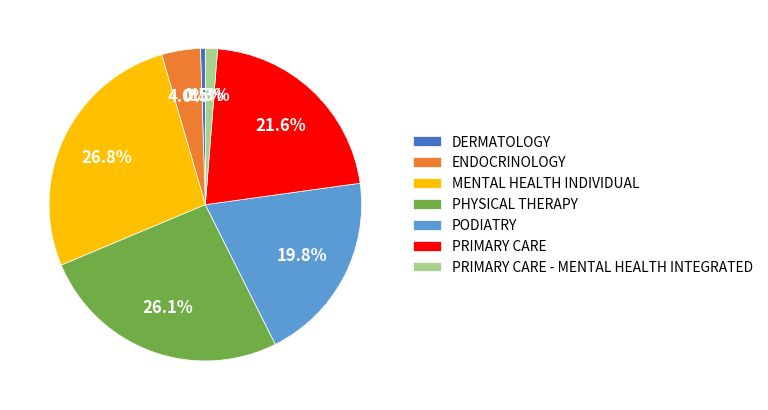

Which category has the biggest portion of the pie?

MENTAL HEALTH INDIVIDUAL